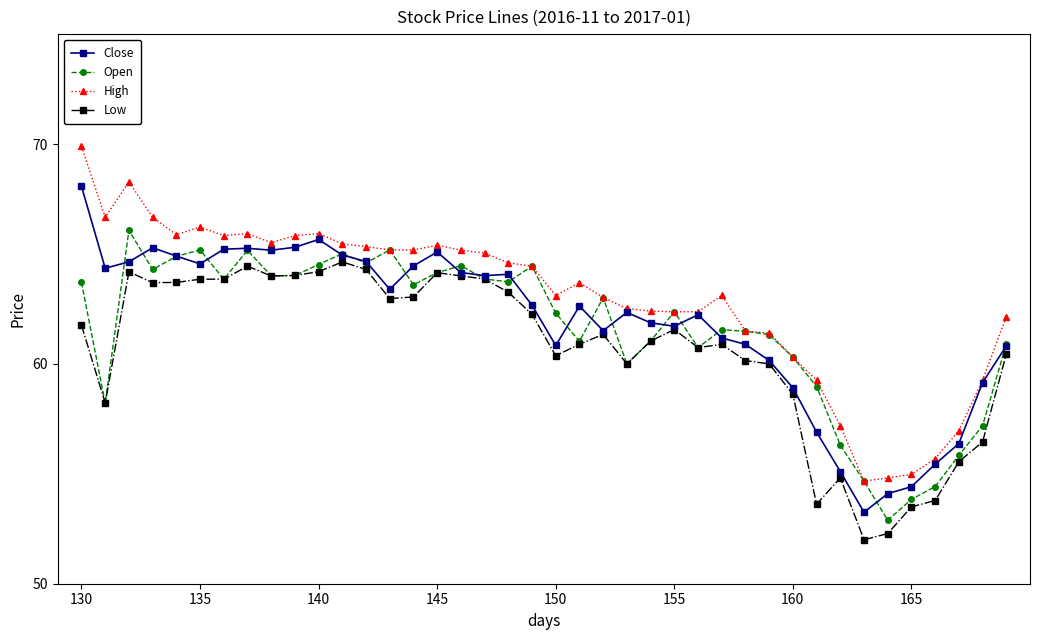

What is the lowest value of the High series?

54.7